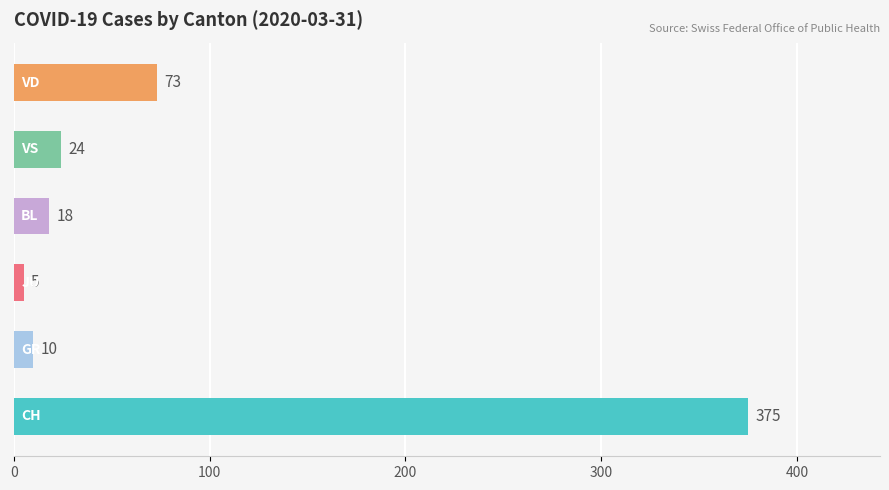

How many bars are there in total?

6